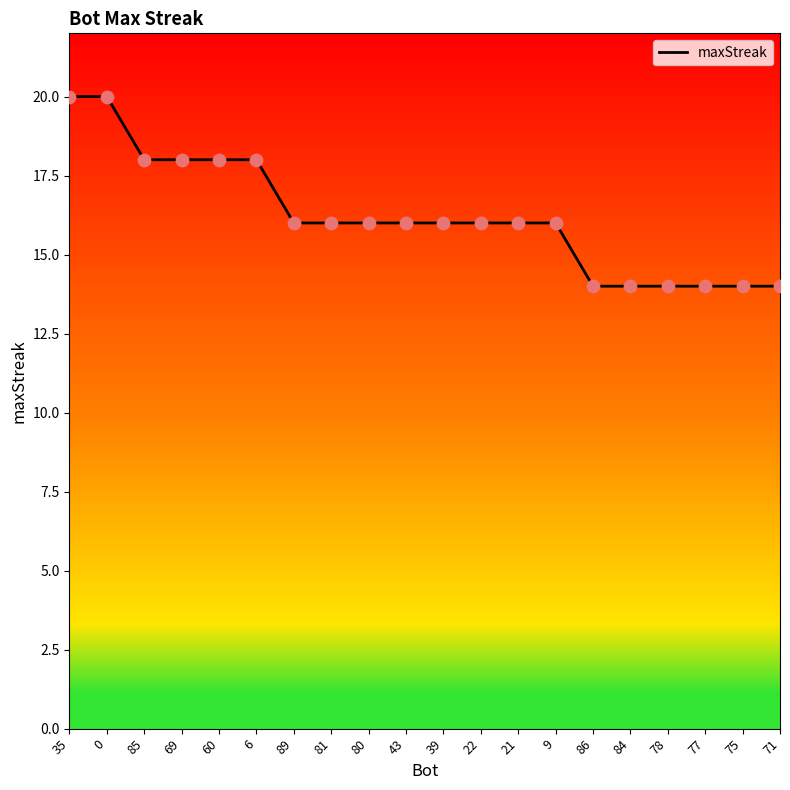

What is the change in value from 80 to 86?

-2